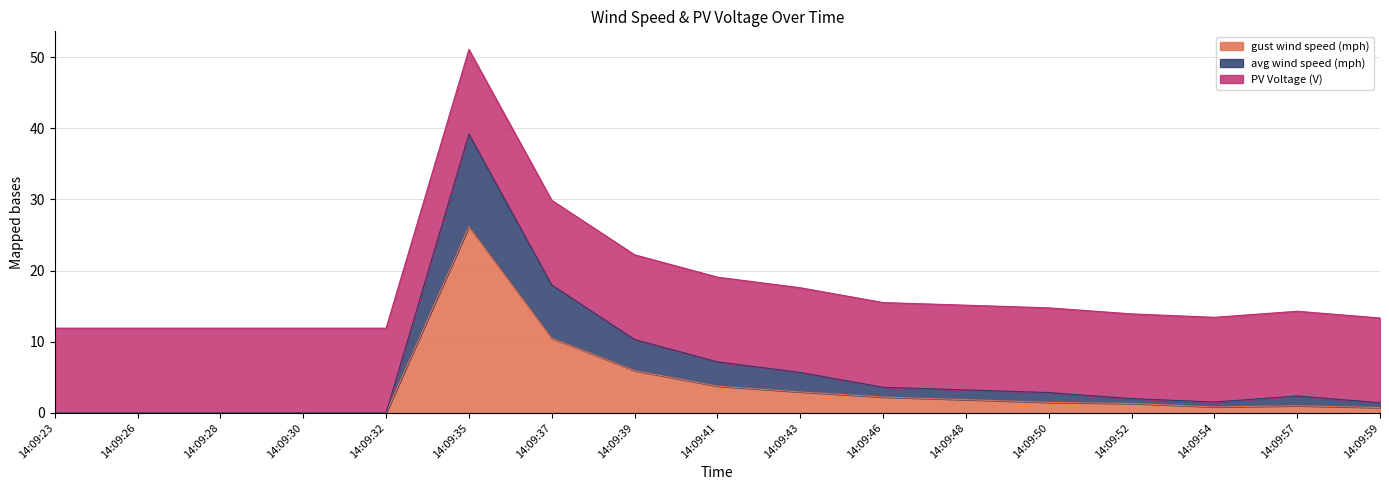

Between 14:09:54 and 14:09:26, which is larger?

14:09:54